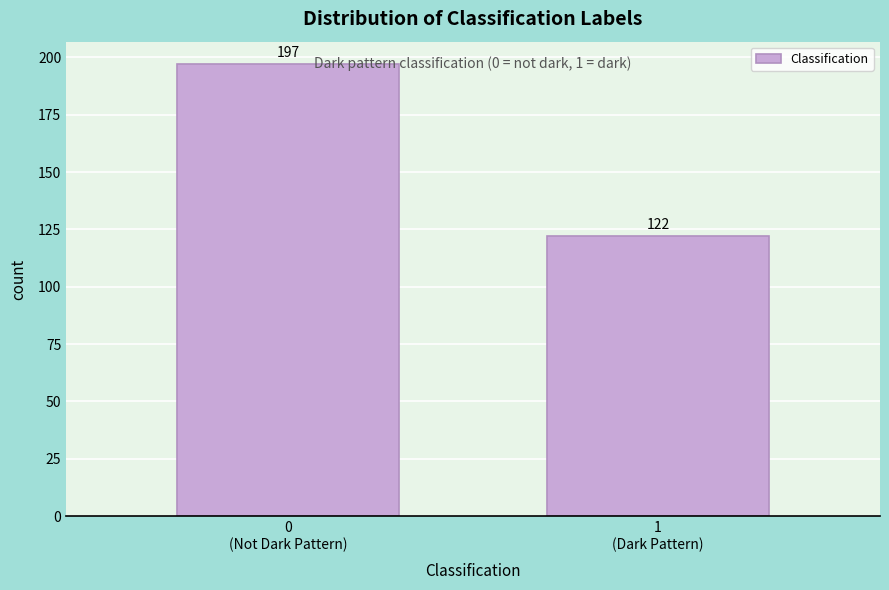

Reading left to right, list all the values displayed in this chart.

197	122